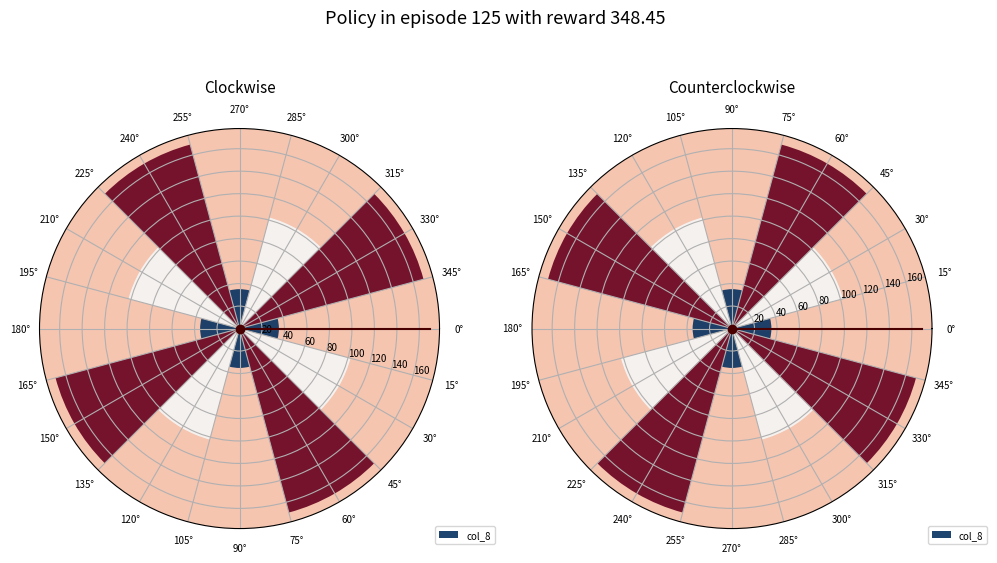

To the nearest percent, what is the difference between the 60° and 30° slice percentages?

5%